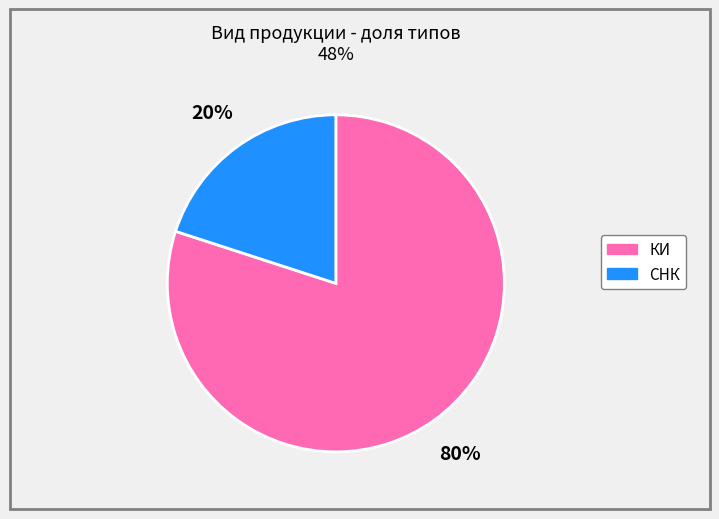

Count the number of slices in the pie.

2